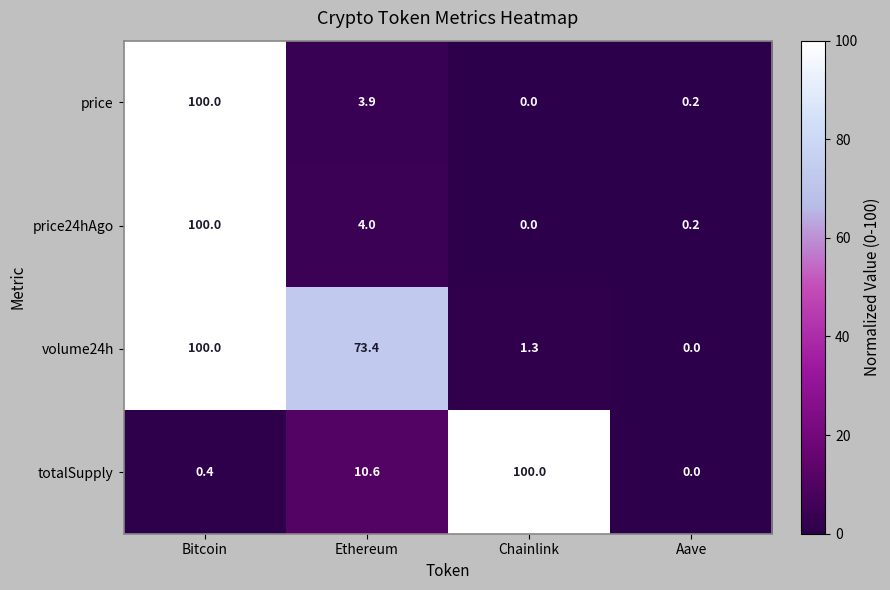

What is the difference between the totalSupply values at Bitcoin and Chainlink?

99.6